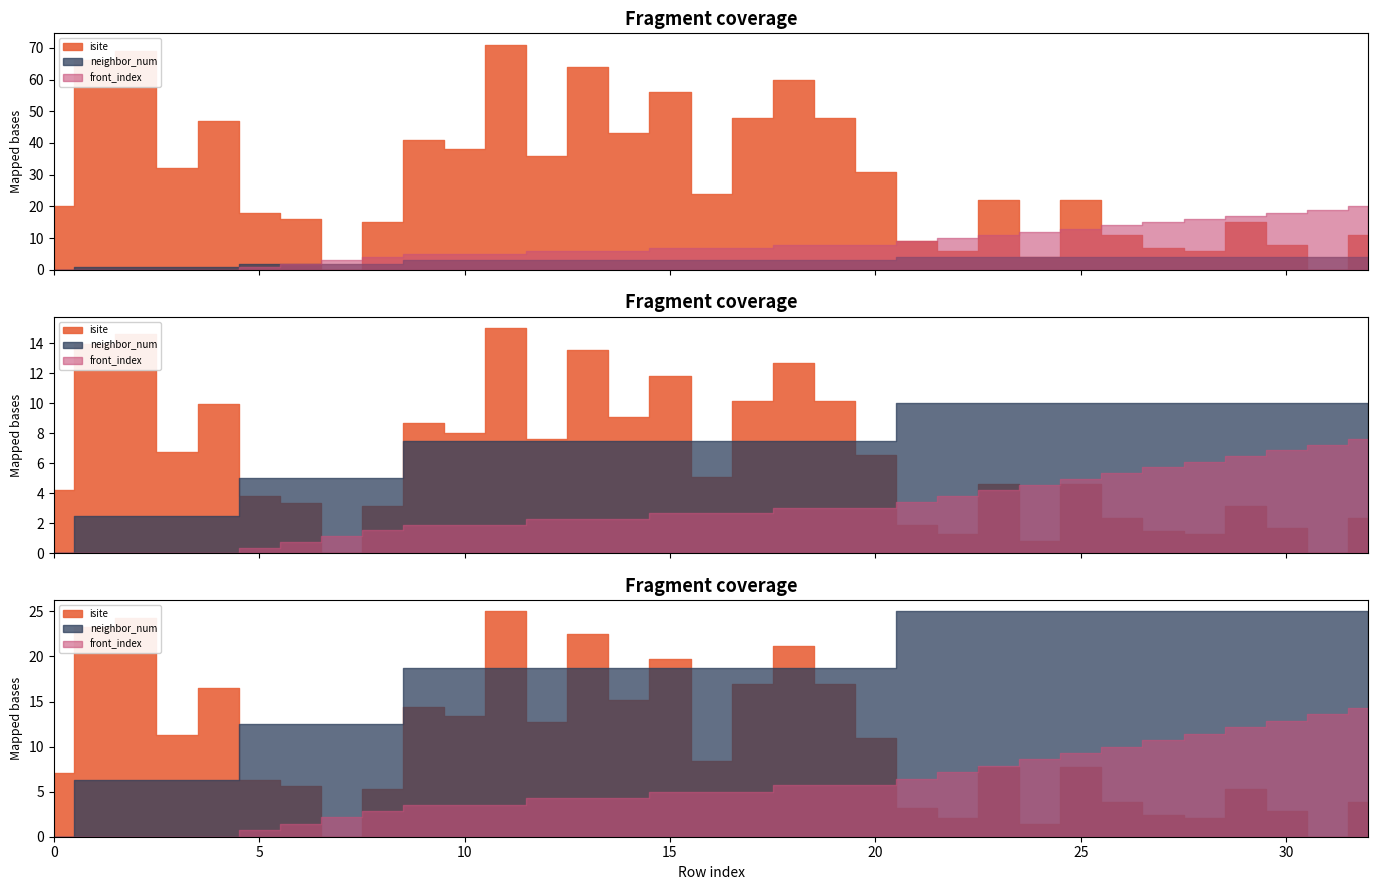

What is the average value of the front_index series?

8